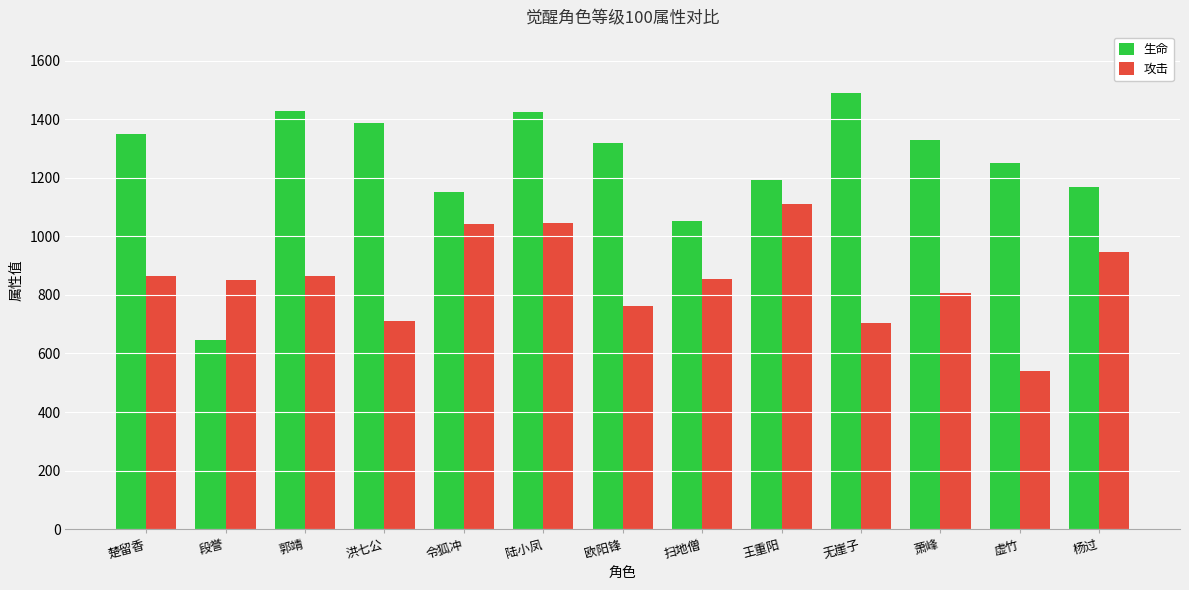

True or false: 生命 has a value of 2183.8 at 欧阳锋.

False